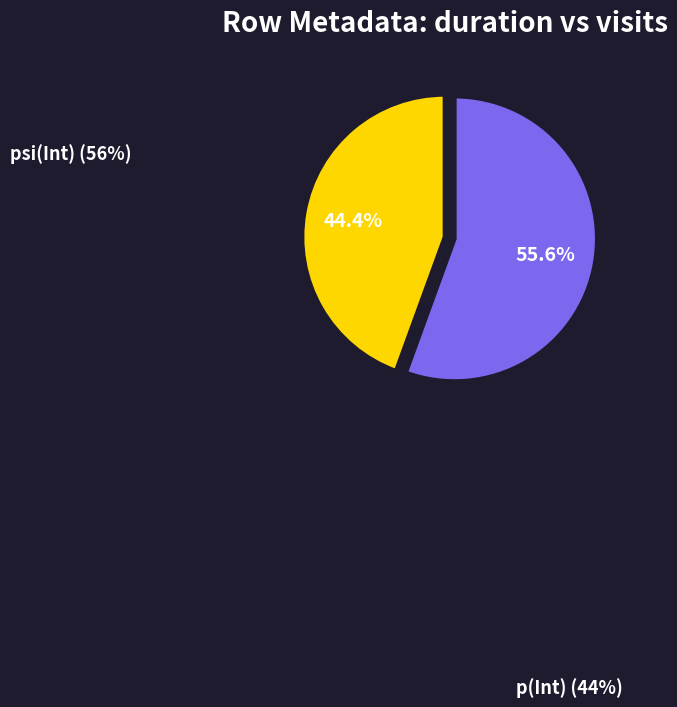

Count the number of slices in the pie.

2